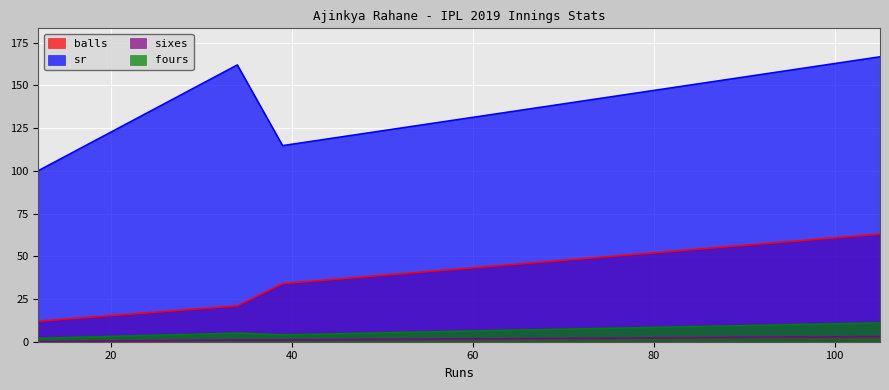

What is the difference between the highest and lowest values at 105?

163.7